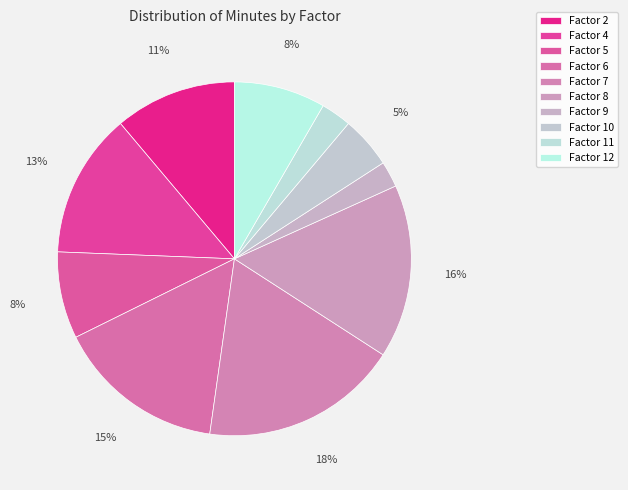

Which slice is the largest?

Factor 7